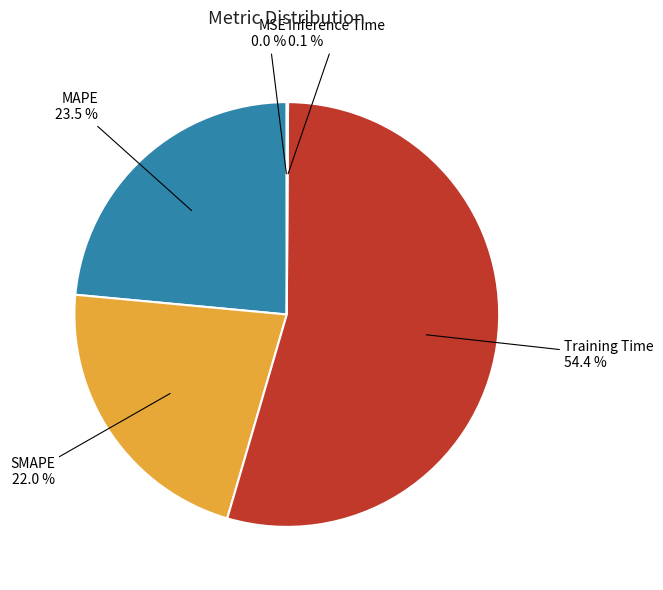

What percentage is the Training Time slice, to the nearest percent?

54%